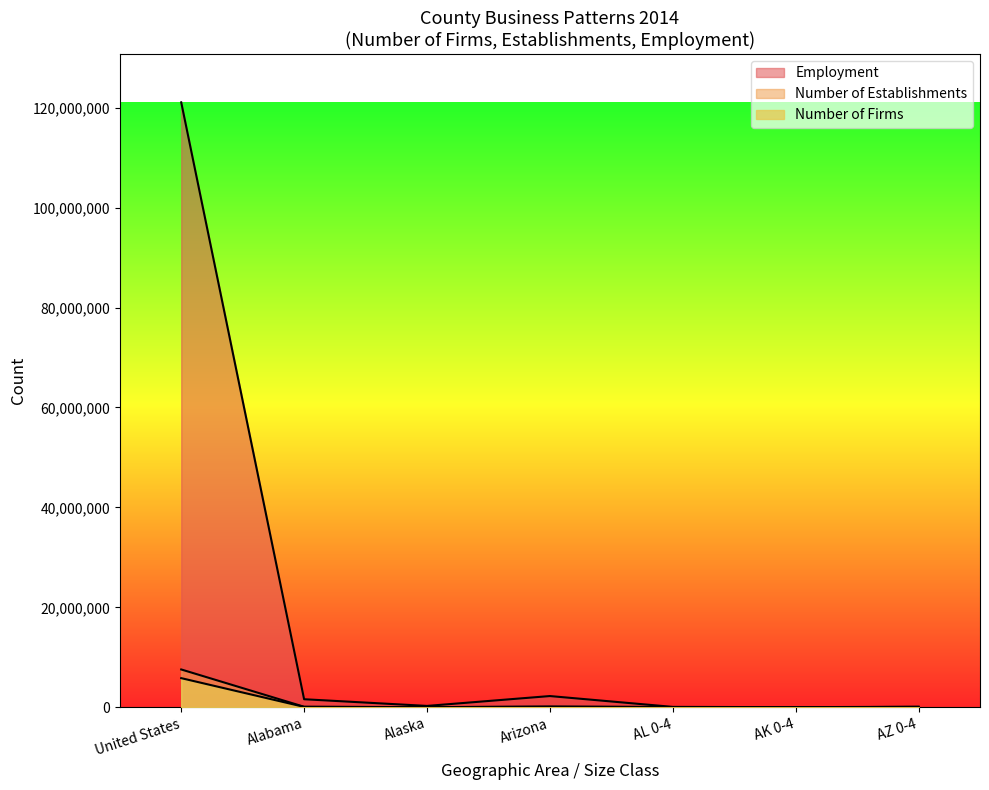

True or false: Employment and Number of Establishments cross at least once.

False